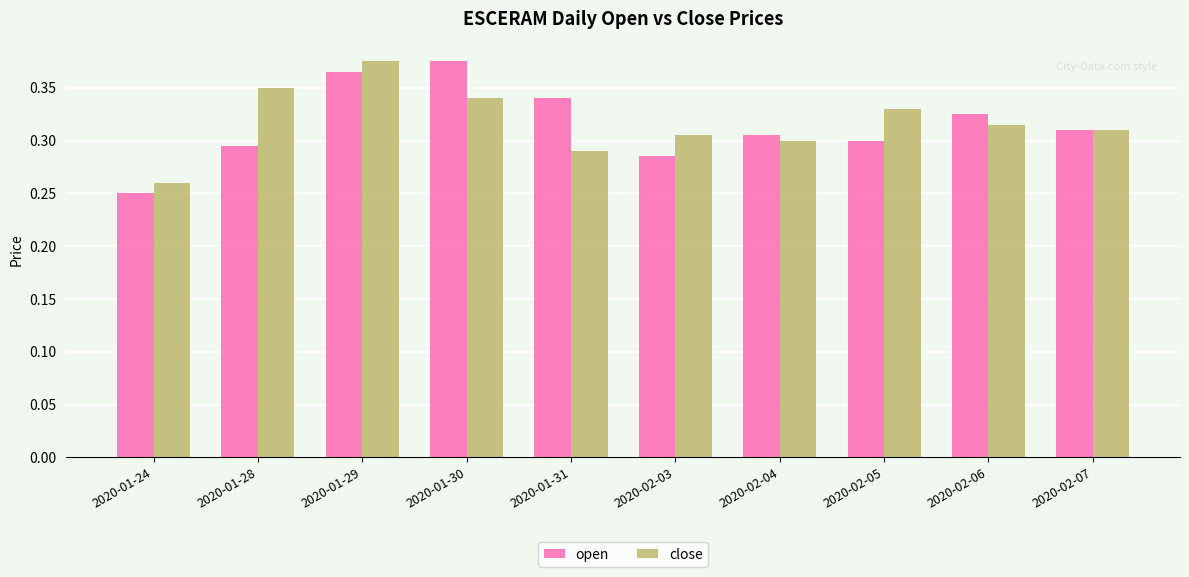

Which series changed the most between 2020-01-28 and 2020-01-30?

open